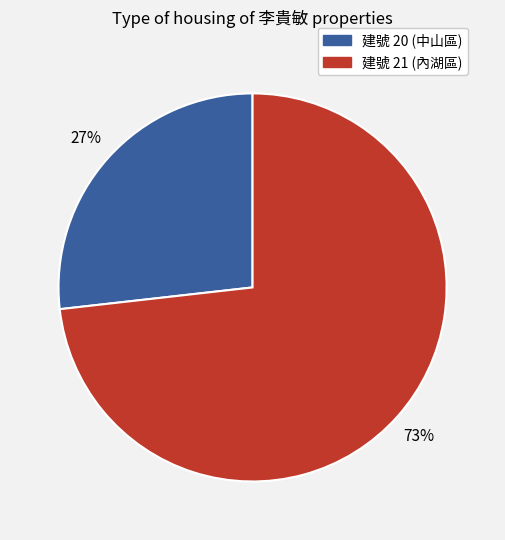

Does any single category account for the majority?

Yes